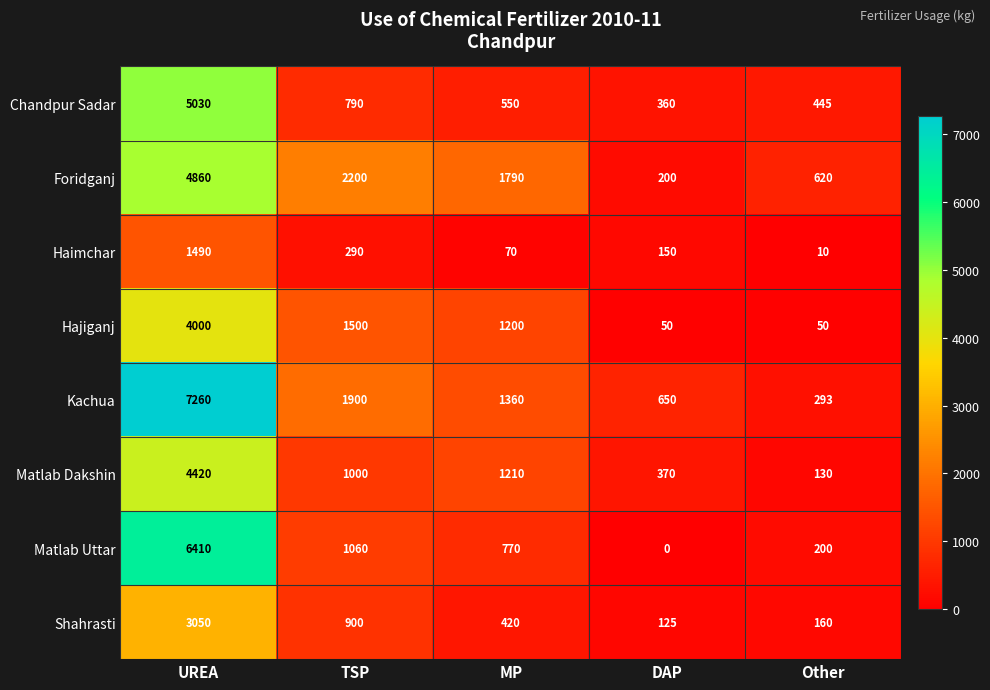

Count the number of categories in the chart.

5